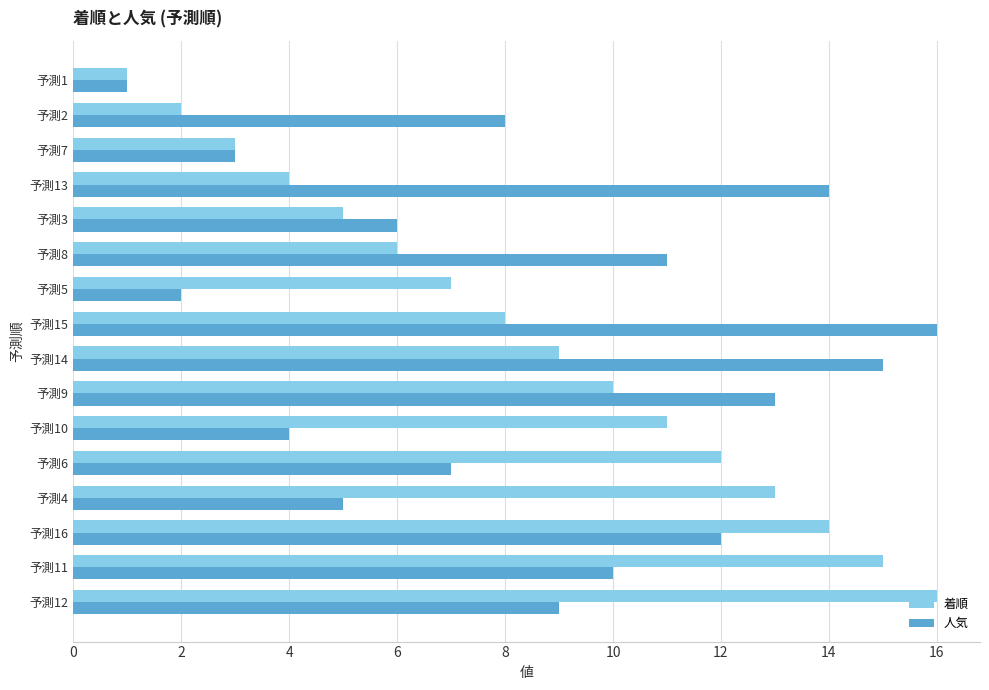

At 予測4, list the series in order from smallest to largest.

人気, 着順